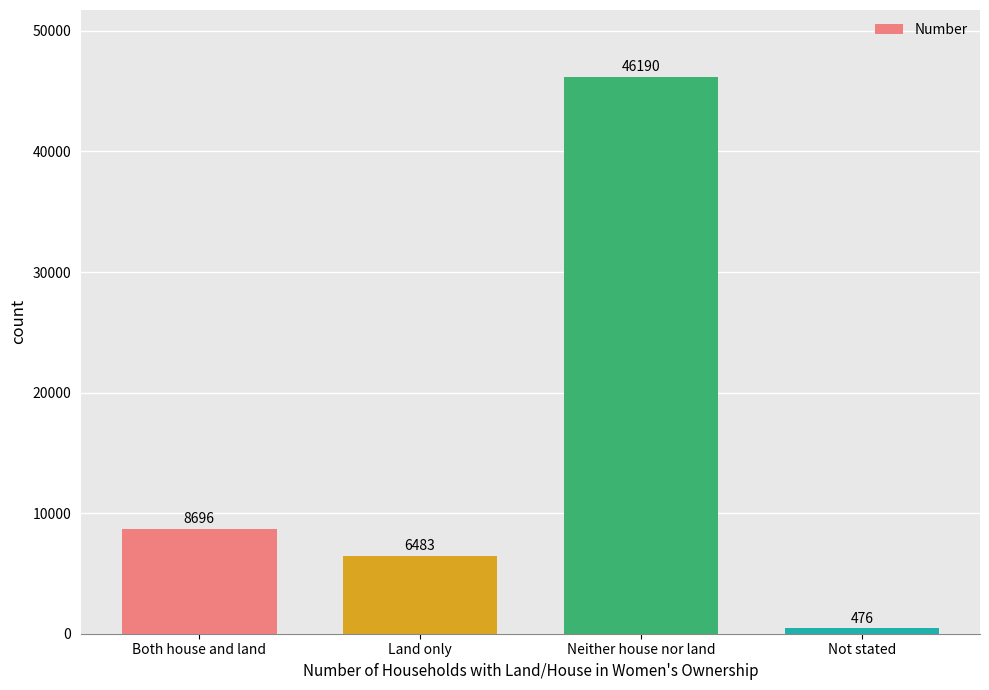

At which category does the chart reach its minimum across all series?

Not stated